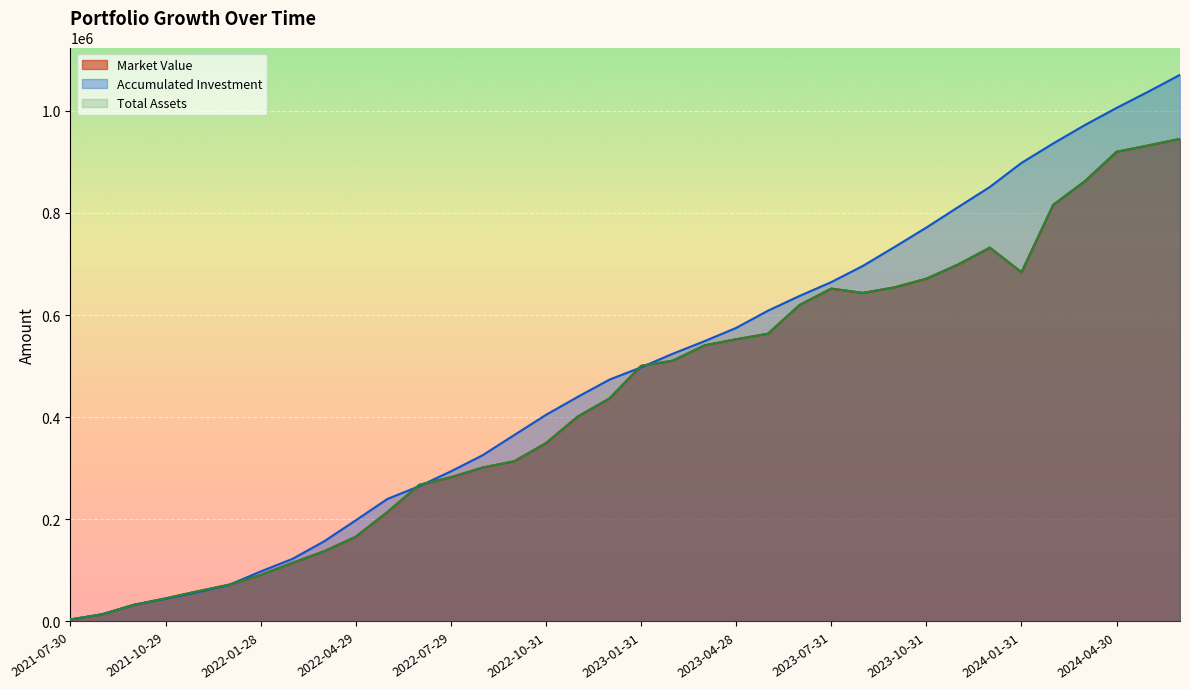

True or false: Accumulated Investment has more than 0 points higher than both neighbors.

False